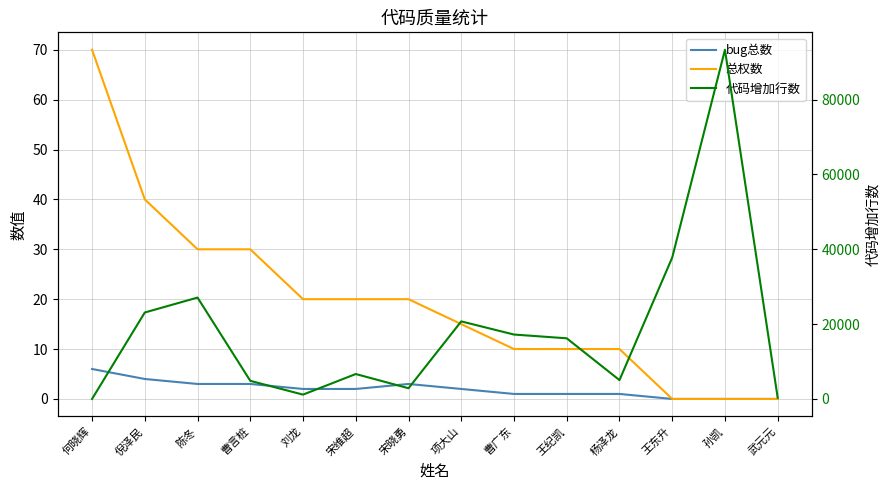

What are all the series names shown in the legend?

bug总数, 总权数, 代码增加行数